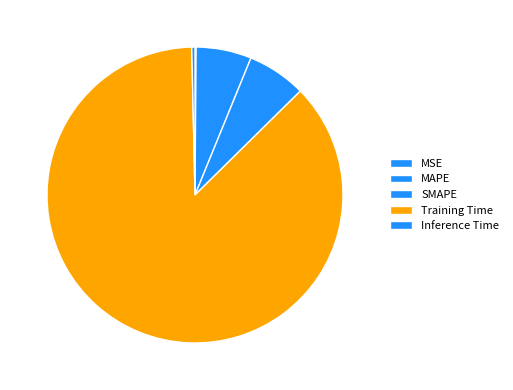

Between Inference Time and MAPE, which is larger?

MAPE